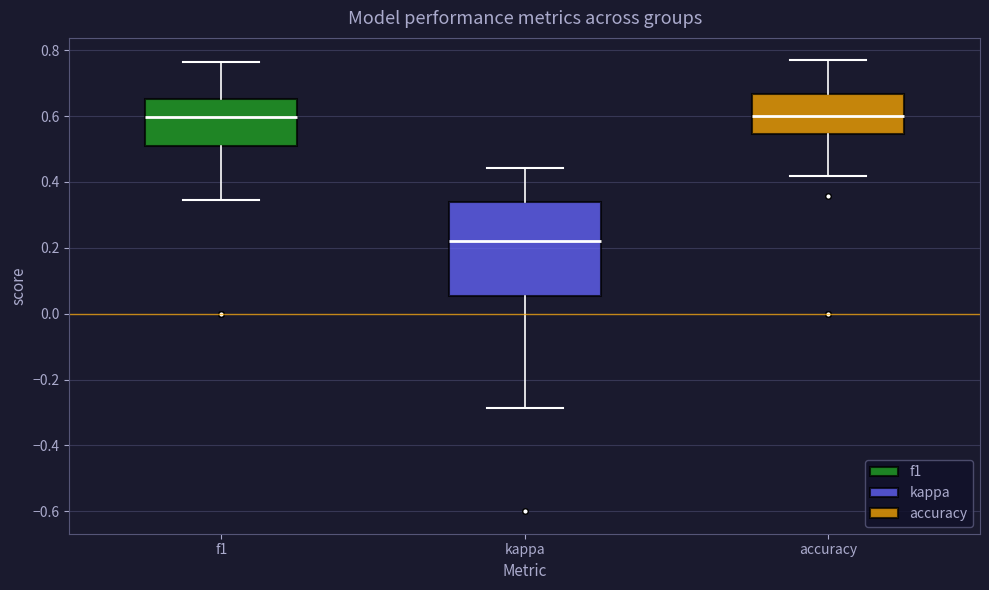

Which box has the lowest median line?

kappa